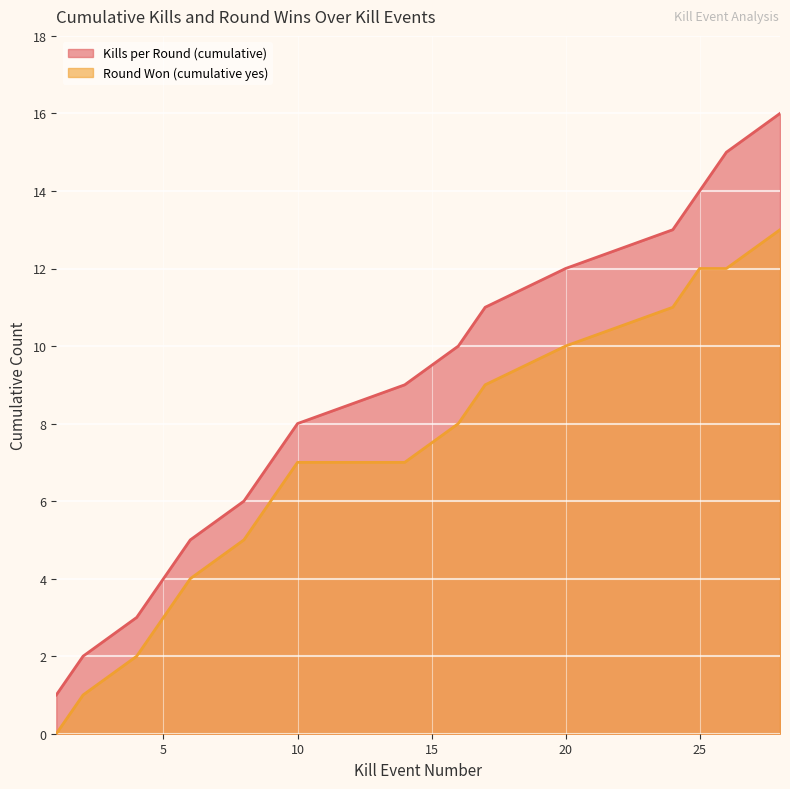

Reading right to left, what are all the values shown in this chart?

Kills per Round (cumulative): 28=16	26=15	25=14	24=13	20=12	17=11	16=10	14=9	10=8	9=7	8=6	6=5	5=4	4=3	2=2	1=1
Round Won (cumulative yes): 28=13	26=12	25=12	24=11	20=10	17=9	16=8	14=7	10=7	9=6	8=5	6=4	5=3	4=2	2=1	1=0